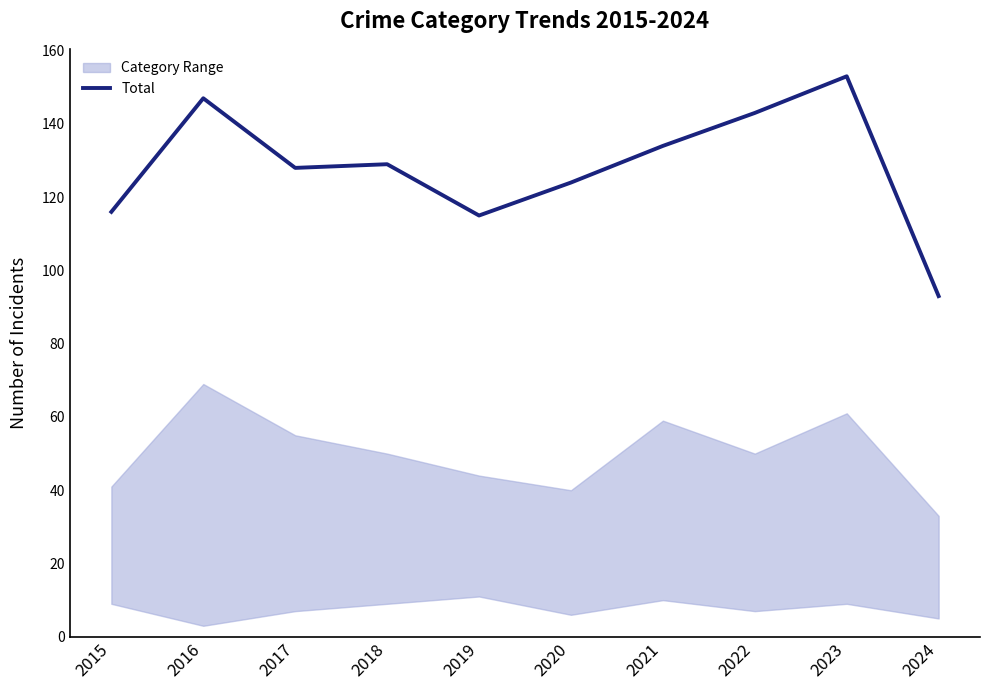

What is the difference between the maximum and minimum values?

60